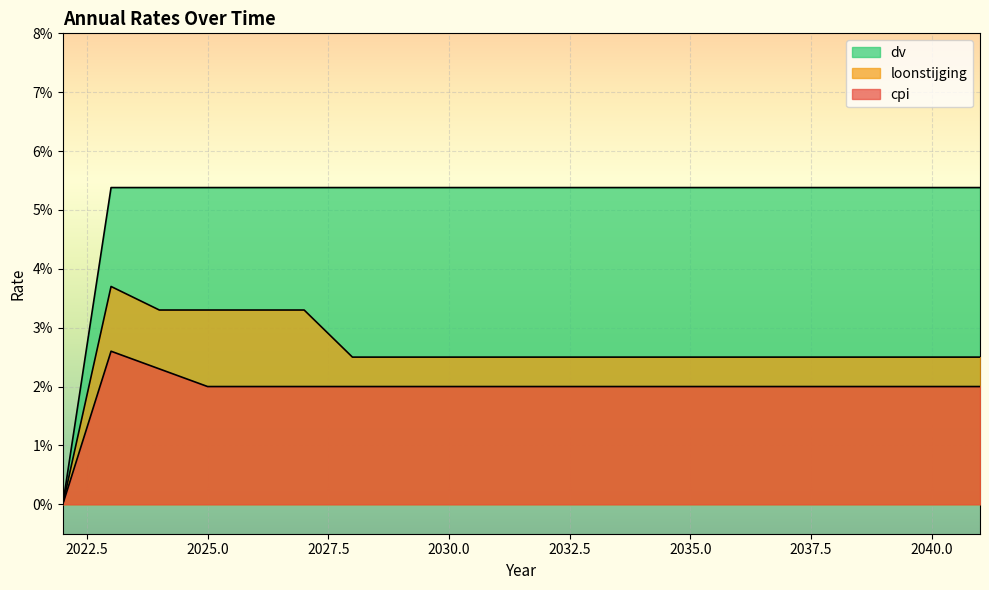

Reading right to left, extract all data points from this chart.

cpi: 2041=0.0	2040=0.0	2039=0.0	2038=0.0	2037=0.0	2036=0.0	2035=0.0	2034=0.0	2033=0.0	2032=0.0	2031=0.0	2030=0.0	2029=0.0	2028=0.0	2027=0.0	2026=0.0	2025=0.0	2024=0.0	2023=0.0	2022=0.0
loonstijging: 2041=0.0	2040=0.0	2039=0.0	2038=0.0	2037=0.0	2036=0.0	2035=0.0	2034=0.0	2033=0.0	2032=0.0	2031=0.0	2030=0.0	2029=0.0	2028=0.0	2027=0.0	2026=0.0	2025=0.0	2024=0.0	2023=0.0	2022=0.0
dv: 2041=0.1	2040=0.1	2039=0.1	2038=0.1	2037=0.1	2036=0.1	2035=0.1	2034=0.1	2033=0.1	2032=0.1	2031=0.1	2030=0.1	2029=0.1	2028=0.1	2027=0.1	2026=0.1	2025=0.1	2024=0.1	2023=0.1	2022=0.0